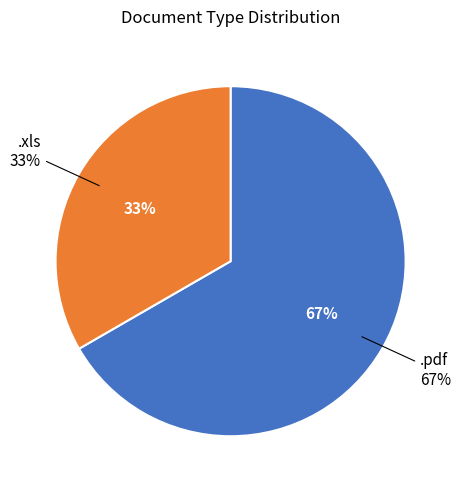

What is the ratio of the value at .pdf to the value at .xls?

2.0